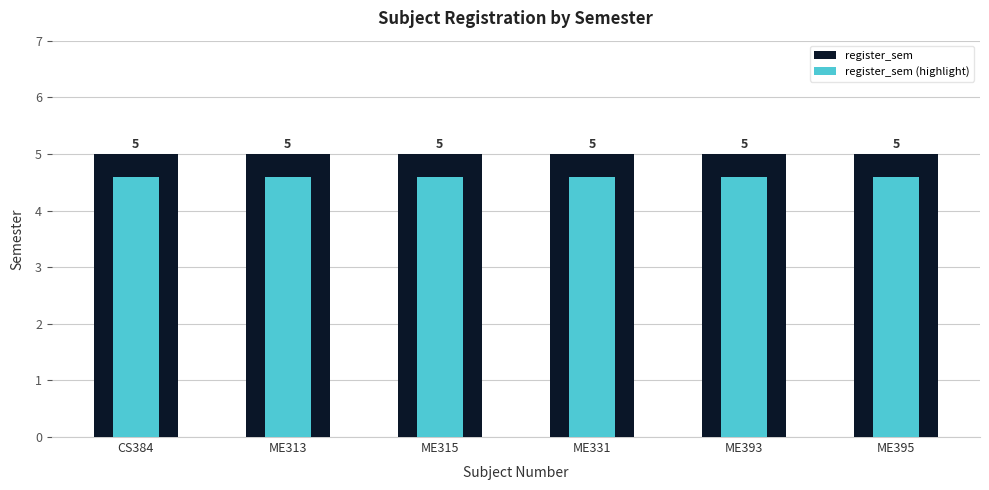

Reading right to left, transcribe all the data shown in this chart.

register_sem: 5.0	5.0	5.0	5.0	5.0	5.0
register_sem (highlight): 4.6	4.6	4.6	4.6	4.6	4.6